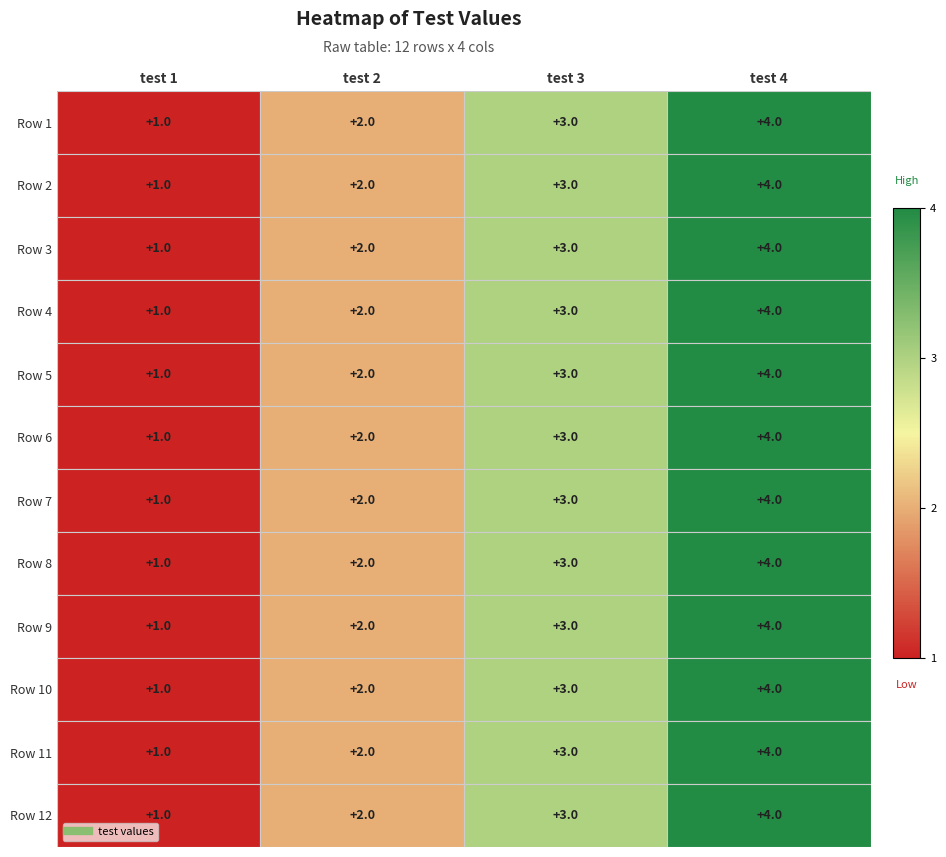

What is the sum of all Row 10 values?

10